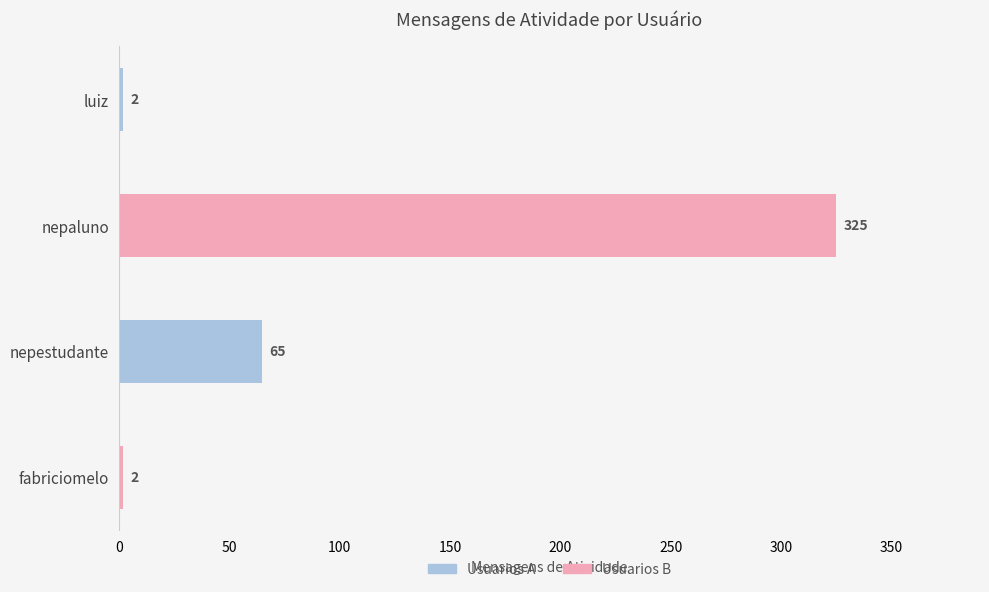

How many distinct data groups are displayed?

1